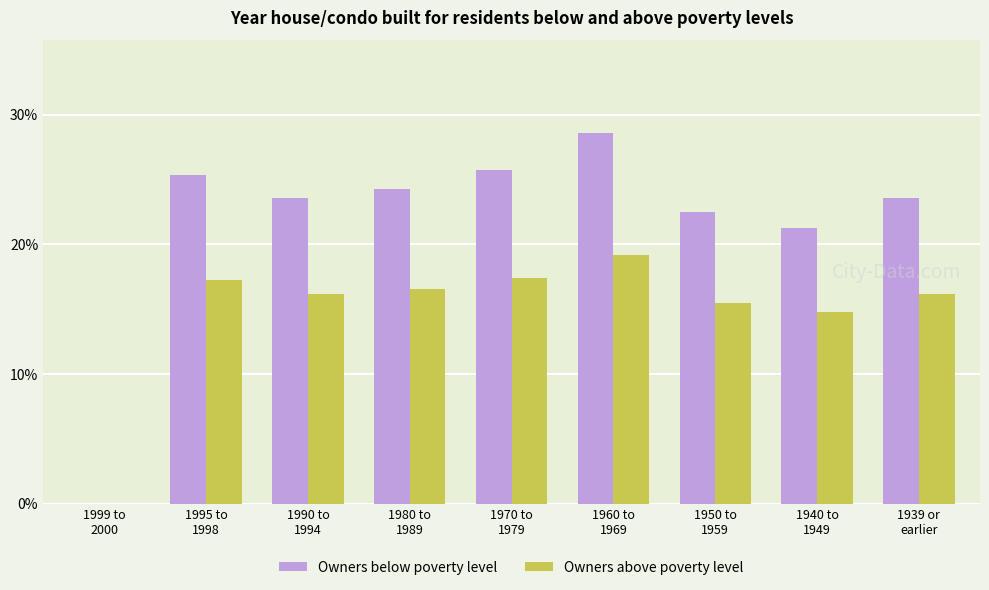

What is the maximum value for Owners above poverty level?

19.1